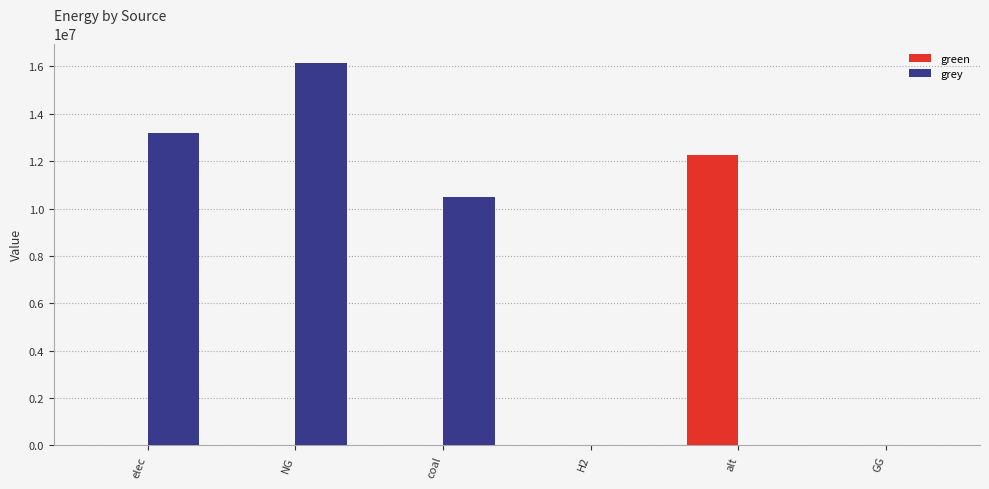

What are all the series names shown in the legend?

green, grey